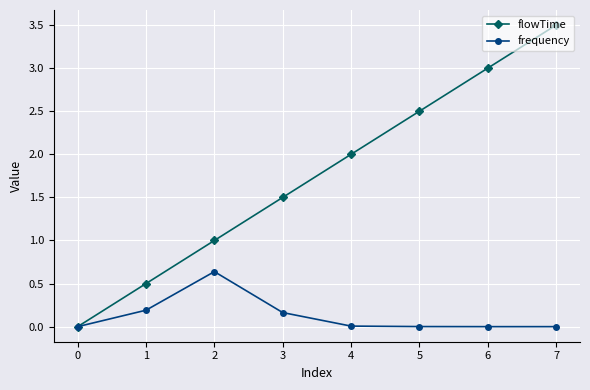

How many positive values does the flowTime series have?

7